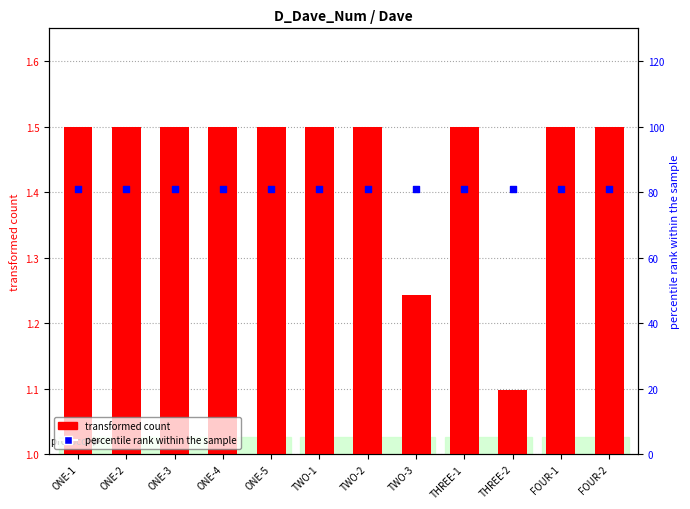

Which series has the widest spread of Y values?

transformed count